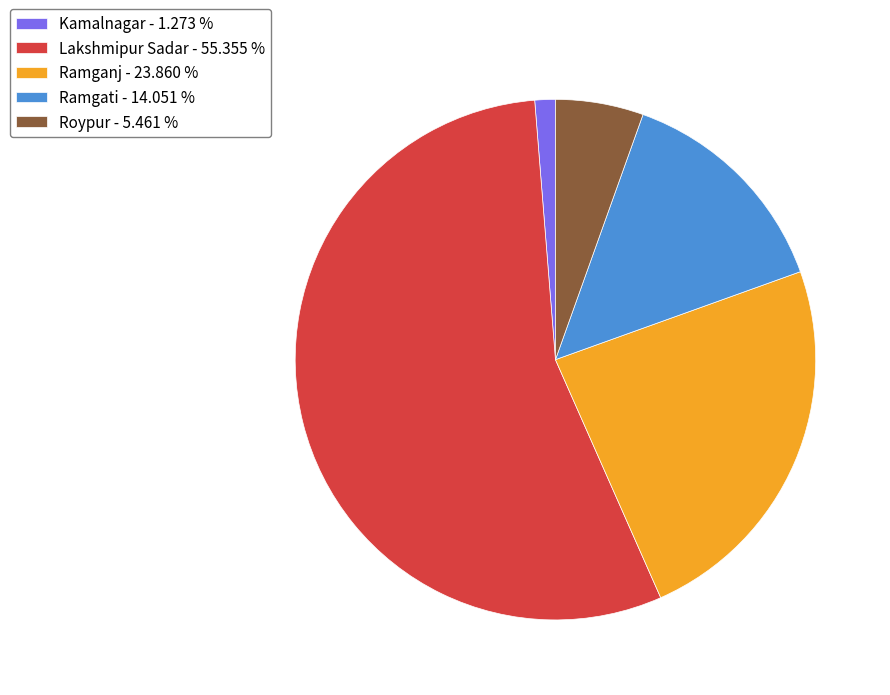

Combined, do Ramganj and Roypur account for over 50%?

No